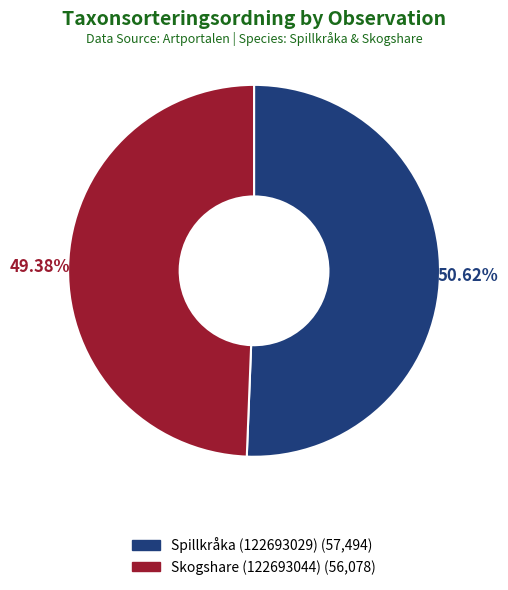

Is it true that Spillkråka (122693029) is 42% of the pie?

False